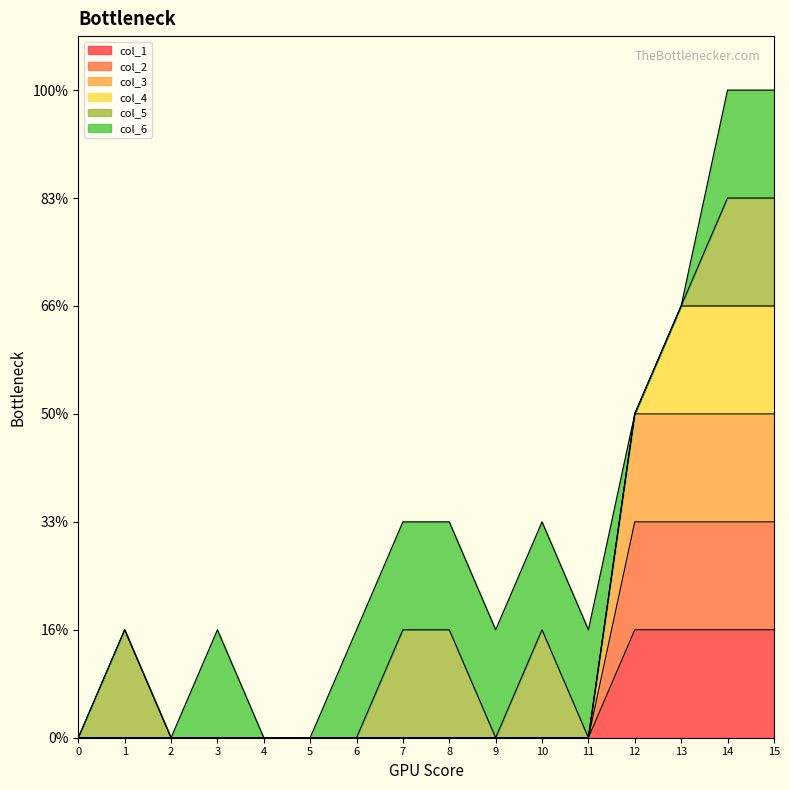

What is the sum of all col_1 values?

4